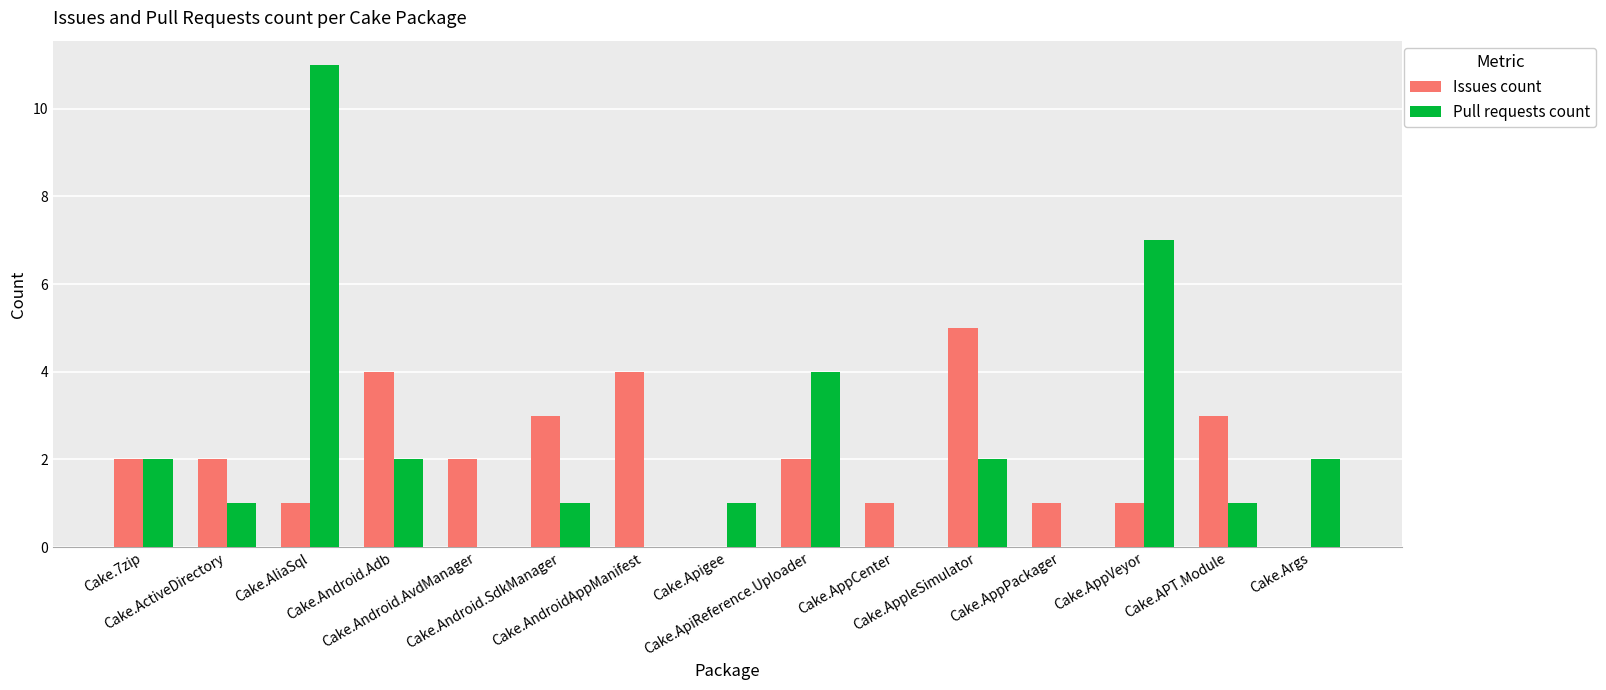

At which label does Issues count reach its peak?

Cake.AppleSimulator